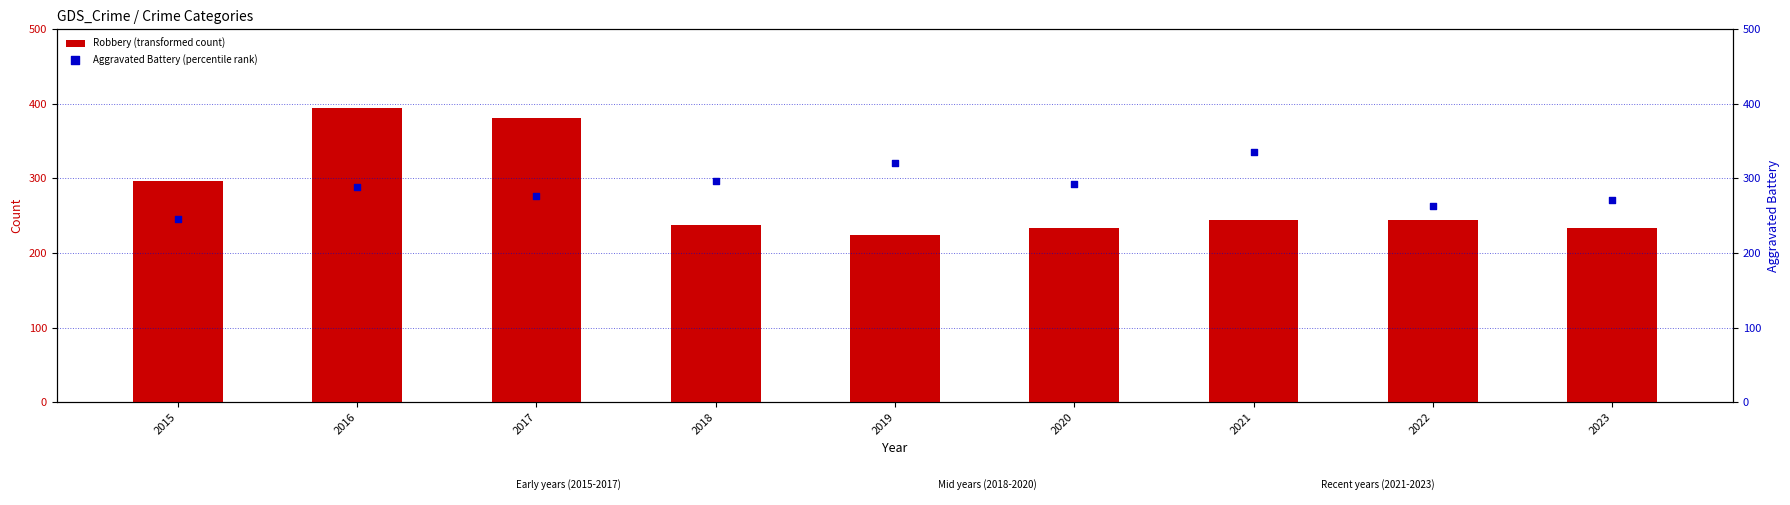

At how many categories does at least one series exceed 286?

7